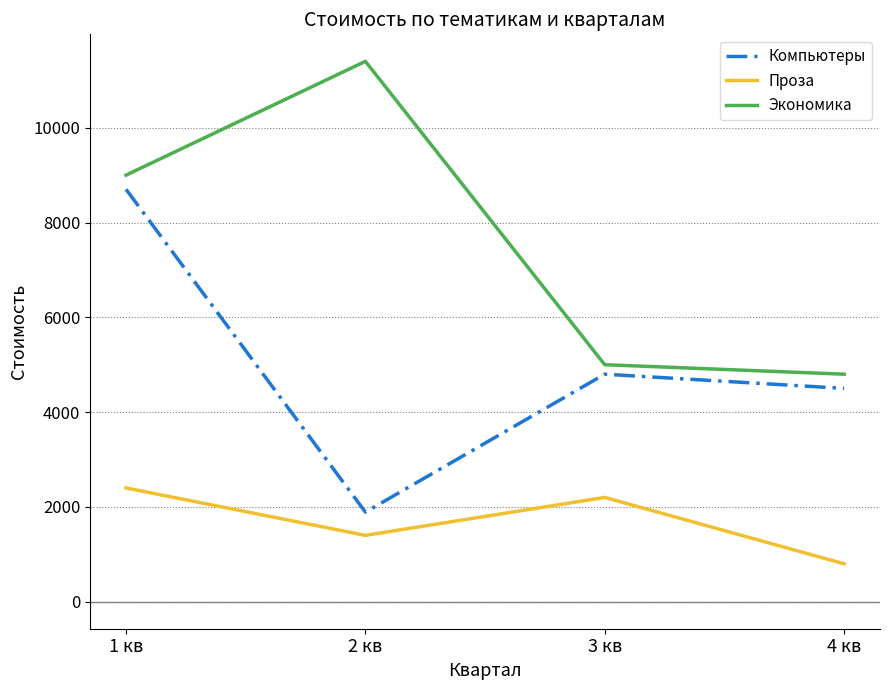

Reading left to right, list all the values displayed in this chart.

Компьютеры: 1 кв=8700	2 кв=1890	3 кв=4800	4 кв=4500
Проза: 1 кв=2400	2 кв=1400	3 кв=2200	4 кв=800
Экономика: 1 кв=9000	2 кв=11400	3 кв=5000	4 кв=4800